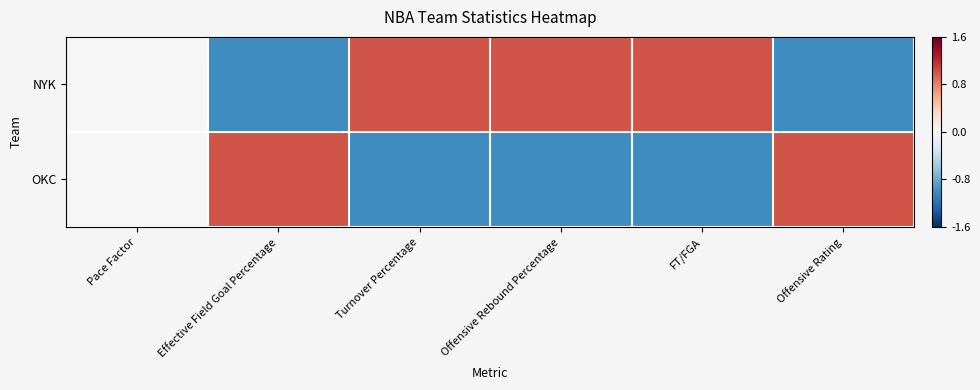

Which series changed the most between Effective Field Goal Percentage and Turnover Percentage?

OKC